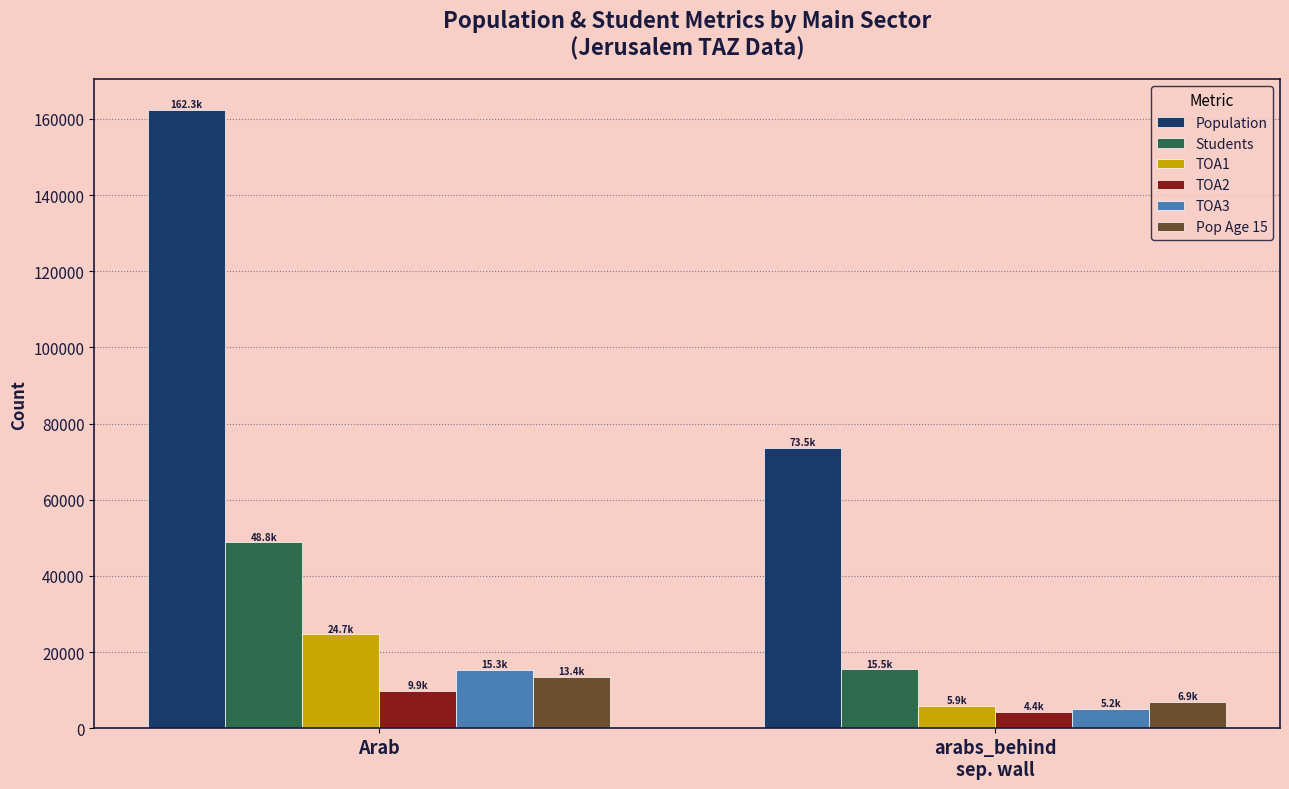

At how many categories does at least one series exceed 36684?

2